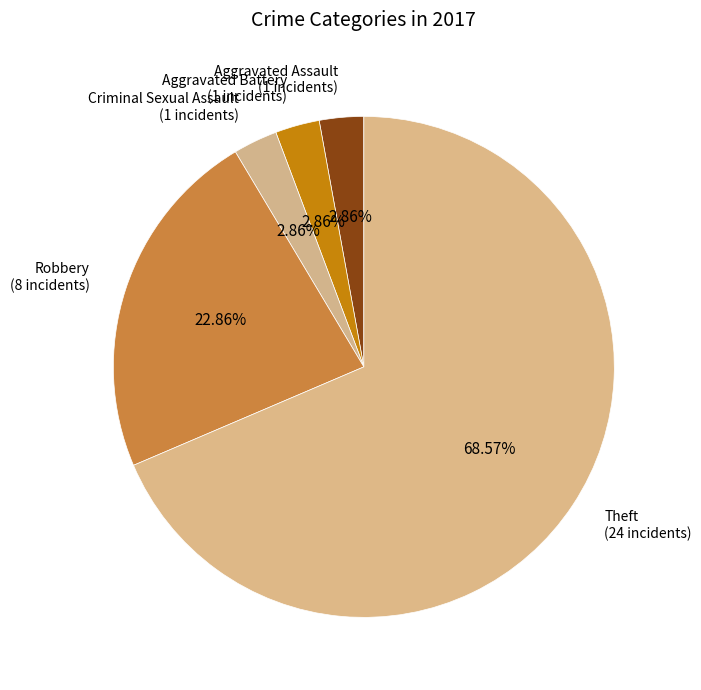

What is the ratio of the value at Aggravated Battery (1 incidents) to the value at Aggravated Assault (1 incidents)?

1.0